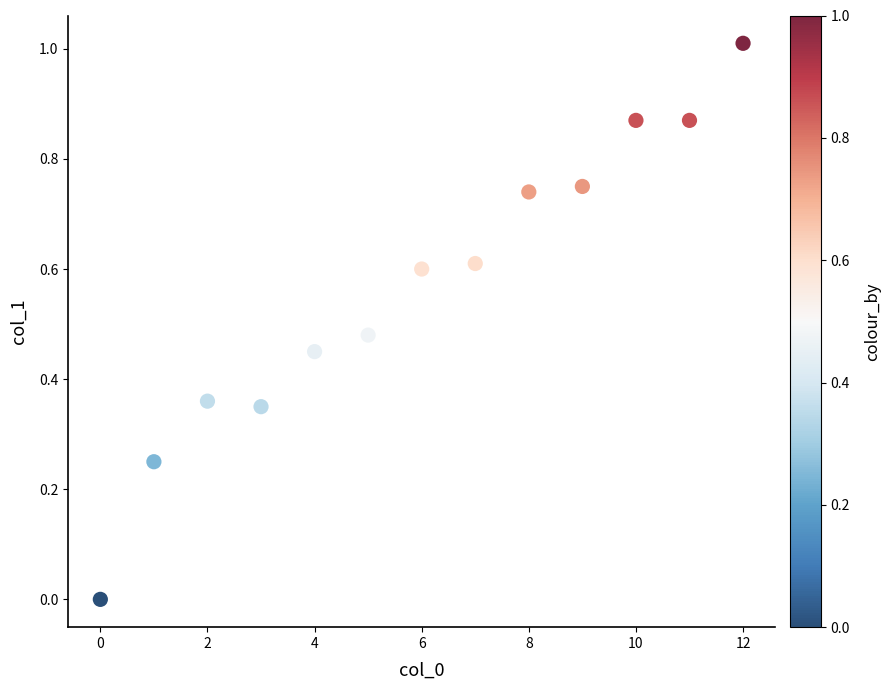

What is the range of Y values (max minus min)?

1.0